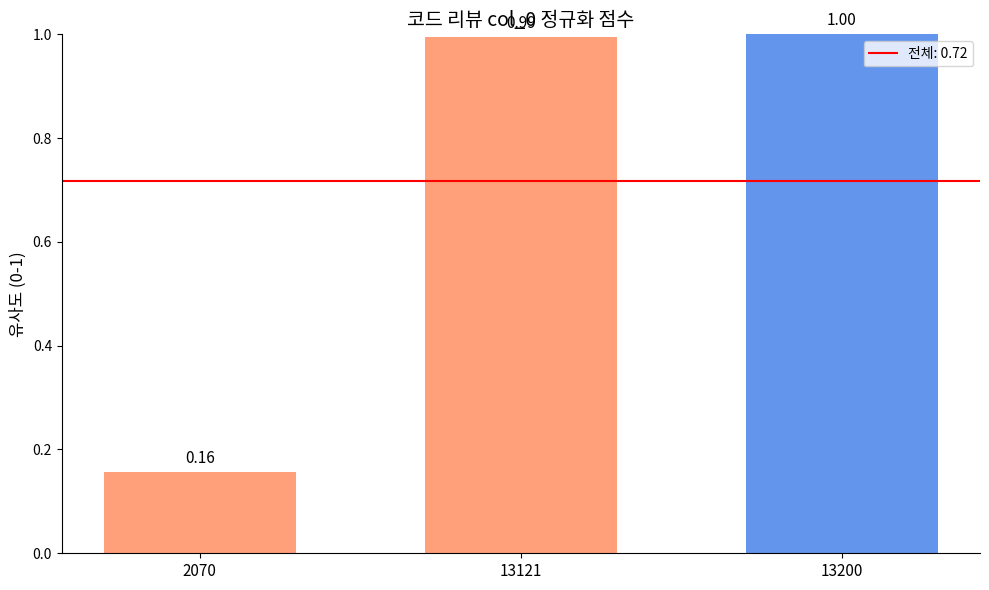

What is the value of the 2nd bar from the left?

1.0